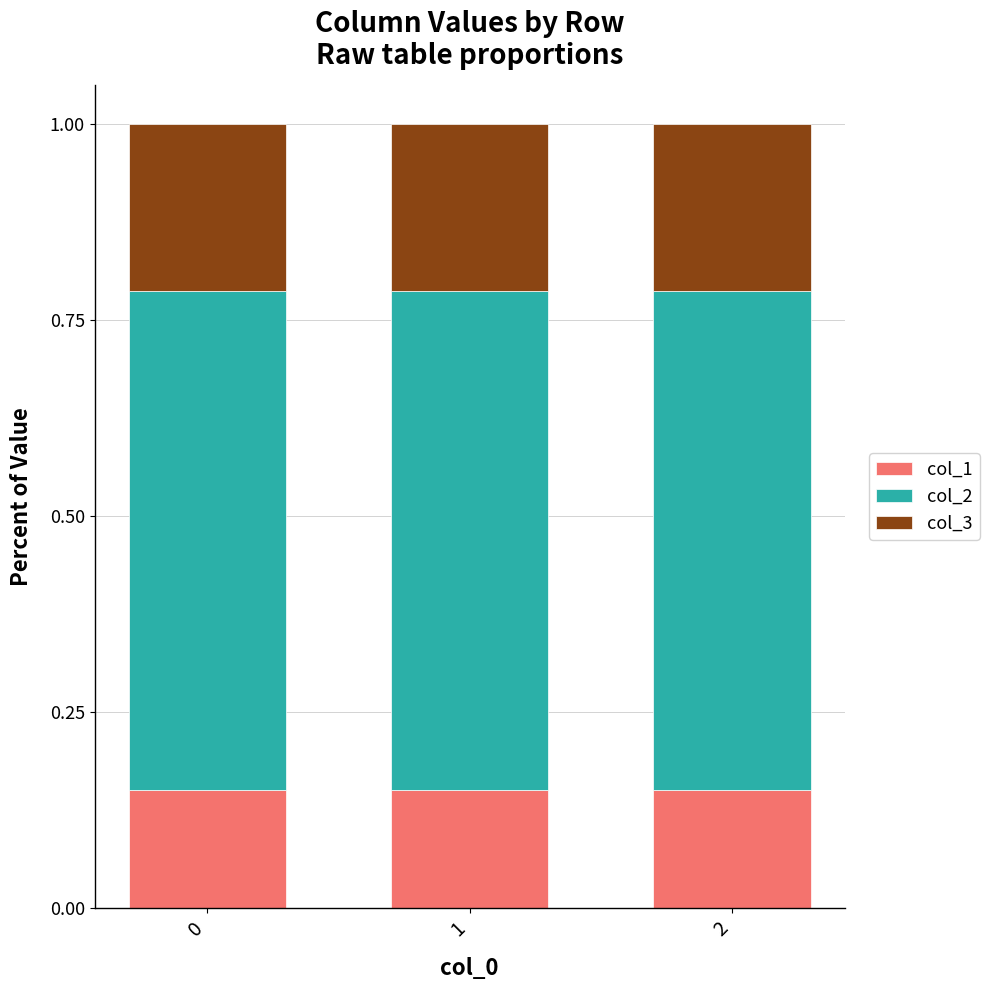

What is the total value across all series at 2?

1.0